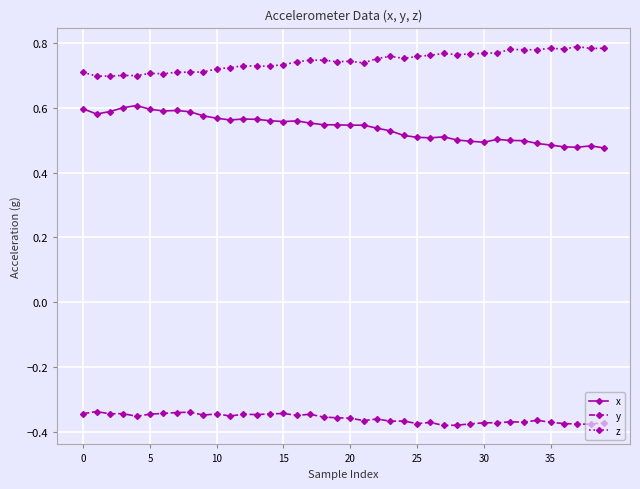

True or false: x and z cross at least once.

False